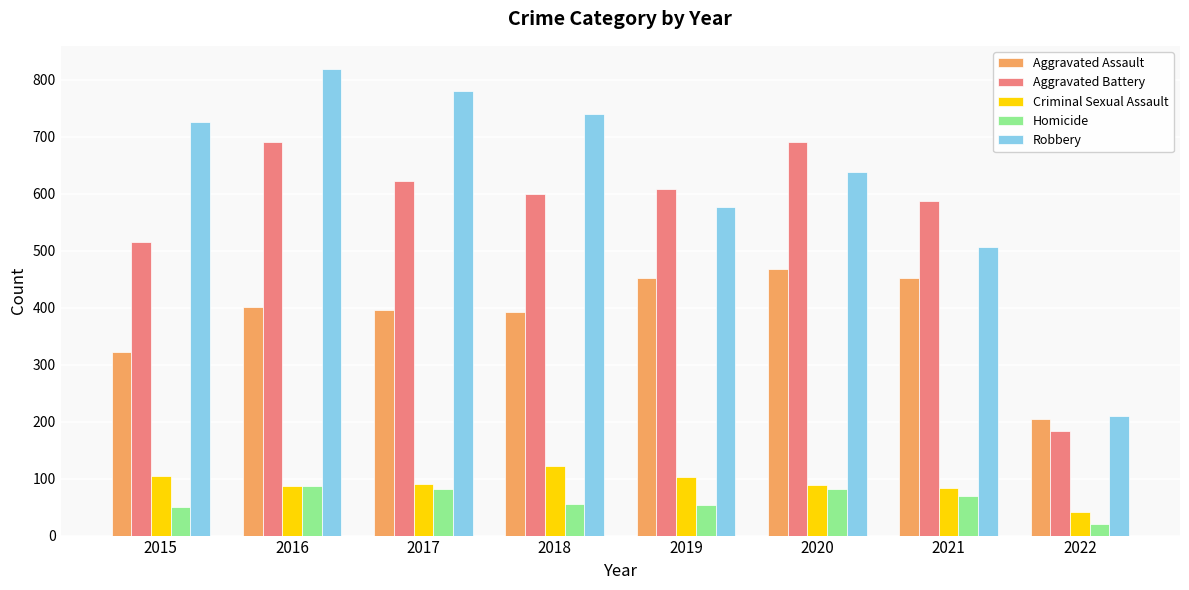

At which label is Robbery closest to 514?

2021